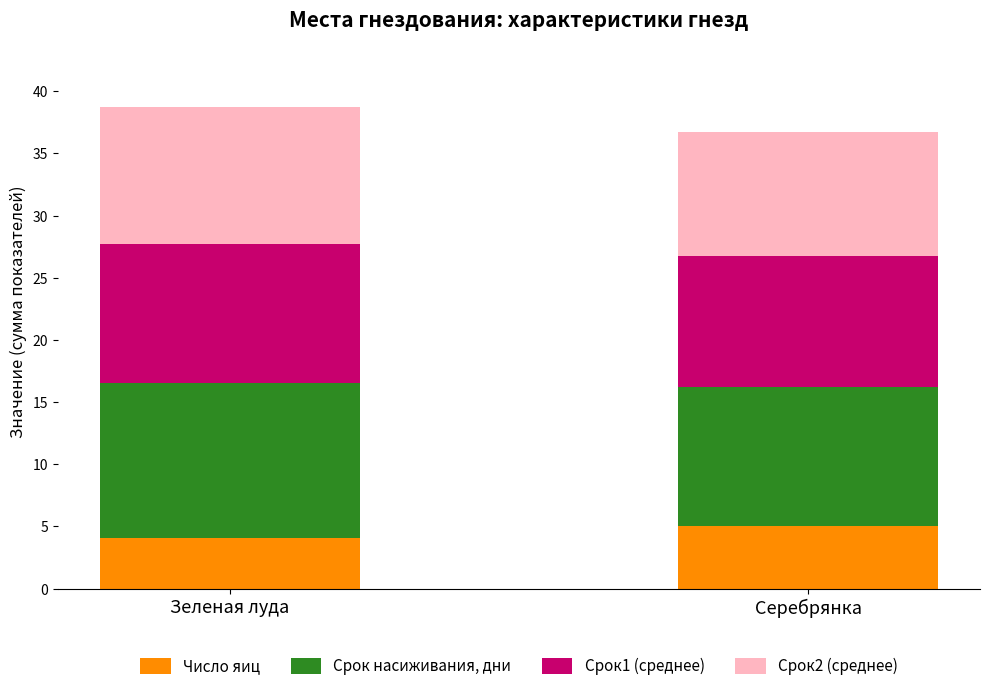

How many series are shown in this chart?

4